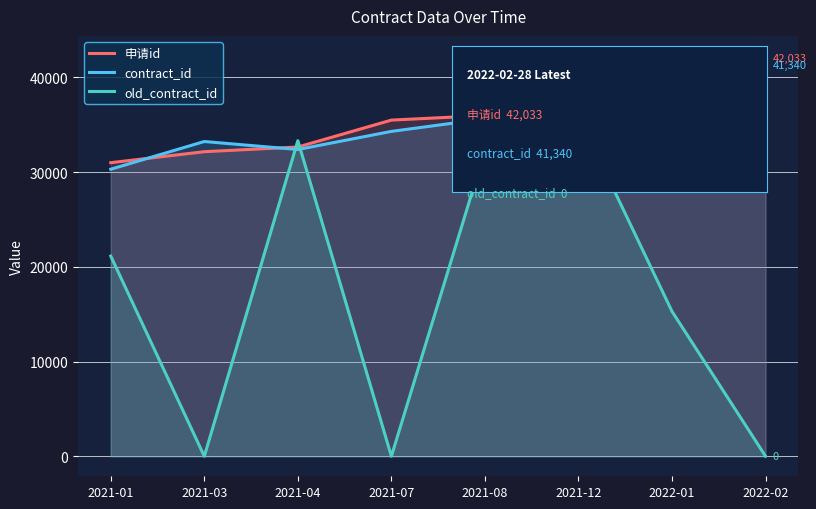

Reading left to right, what are all the values shown in this chart?

申请id: 30997	32157	32652	35493	35978	39664	41498	42033
contract_id: 30307	33233	32387	34301	35621	40498	42271	41340
old_contract_id: 21137	0	33321	0	32297	35946	15294	0